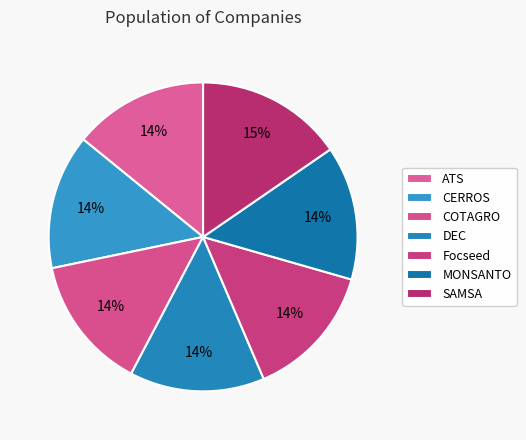

Count the number of slices in the pie.

7